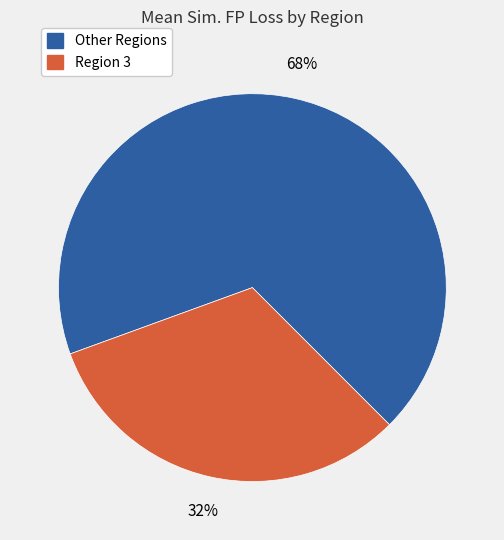

Does any single category account for the majority?

Yes